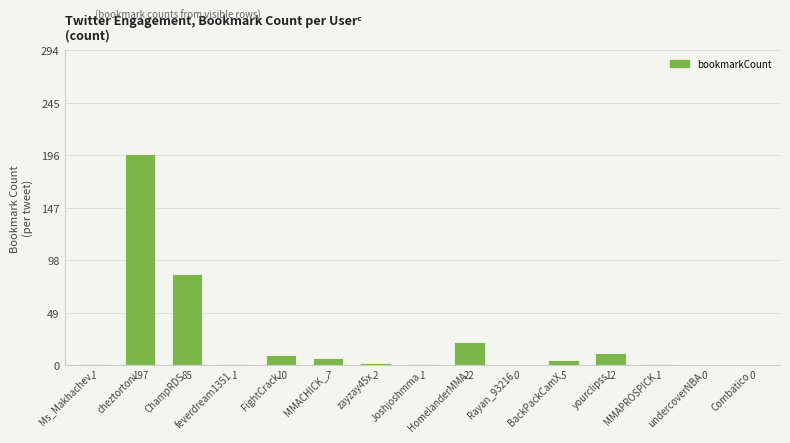

How many series are shown in this chart?

1